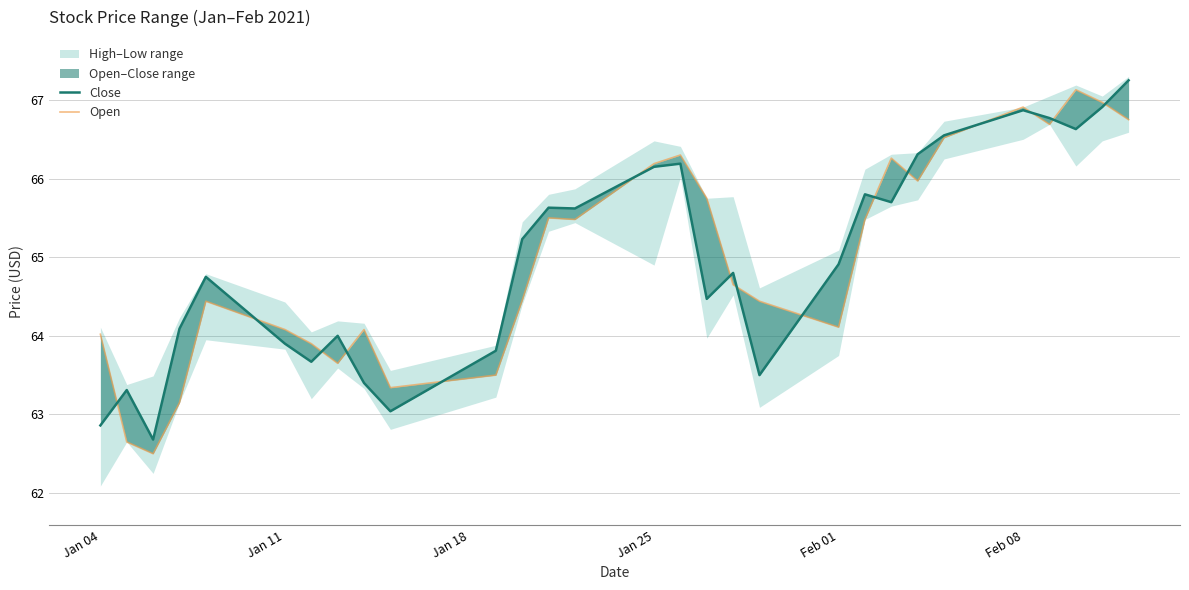

Rank the series at Jan 25 from highest to lowest value.

Open, Close